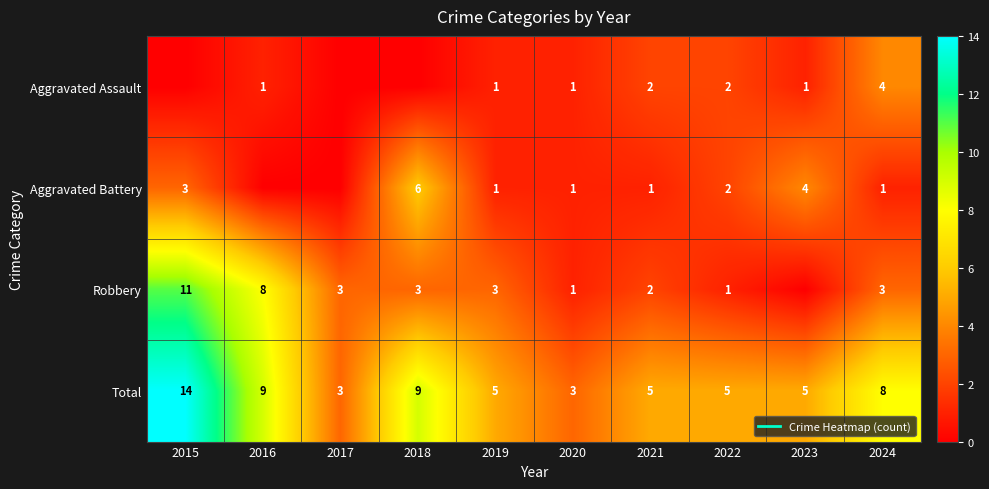

Which has a higher value, 2016 or 2024?

2024